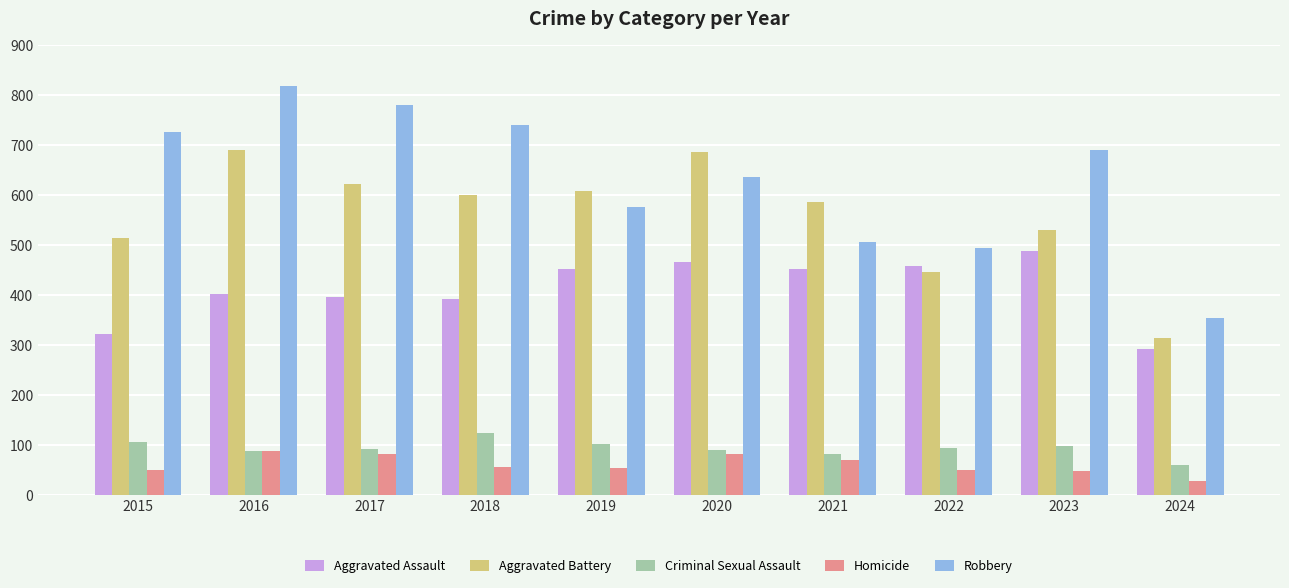

How many distinct data groups are displayed?

5